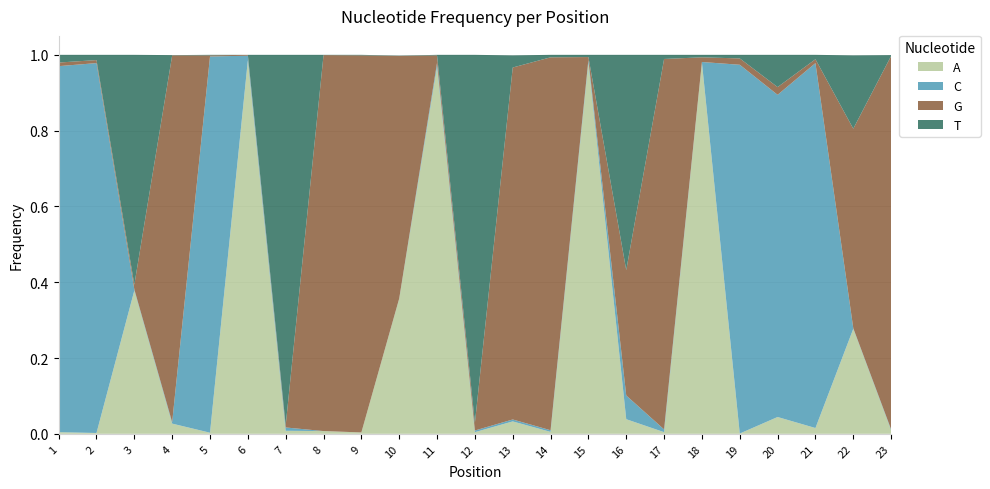

Reading left to right, extract all data points from this chart.

A: 1=0.0	2=0.0	3=0.4	4=0.0	5=0.0	6=1.0	7=0.0	8=0.0	9=0.0	10=0.4	11=1.0	12=0.0	13=0.0	14=0.0	15=1.0	16=0.0	17=0.0	18=1.0	19=0.0	20=0.0	21=0.0	22=0.3	23=0.0
C: 1=1.0	2=1.0	3=0.0	4=0.0	5=1.0	6=0.0	7=0.0	8=0.0	9=0.0	10=0.0	11=0.0	12=0.0	13=0.0	14=0.0	15=0.0	16=0.1	17=0.0	18=0.0	19=1.0	20=0.9	21=1.0	22=0.0	23=0.0
G: 1=0.0	2=0.0	3=0.0	4=1.0	5=0.0	6=0.0	7=0.0	8=1.0	9=1.0	10=0.6	11=0.0	12=0.0	13=0.9	14=1.0	15=0.0	16=0.3	17=1.0	18=0.0	19=0.0	20=0.0	21=0.0	22=0.5	23=1.0
T: 1=0.0	2=0.0	3=0.6	4=0.0	5=0.0	6=0.0	7=1.0	8=0.0	9=0.0	10=0.0	11=0.0	12=1.0	13=0.0	14=0.0	15=0.0	16=0.6	17=0.0	18=0.0	19=0.0	20=0.1	21=0.0	22=0.2	23=0.0